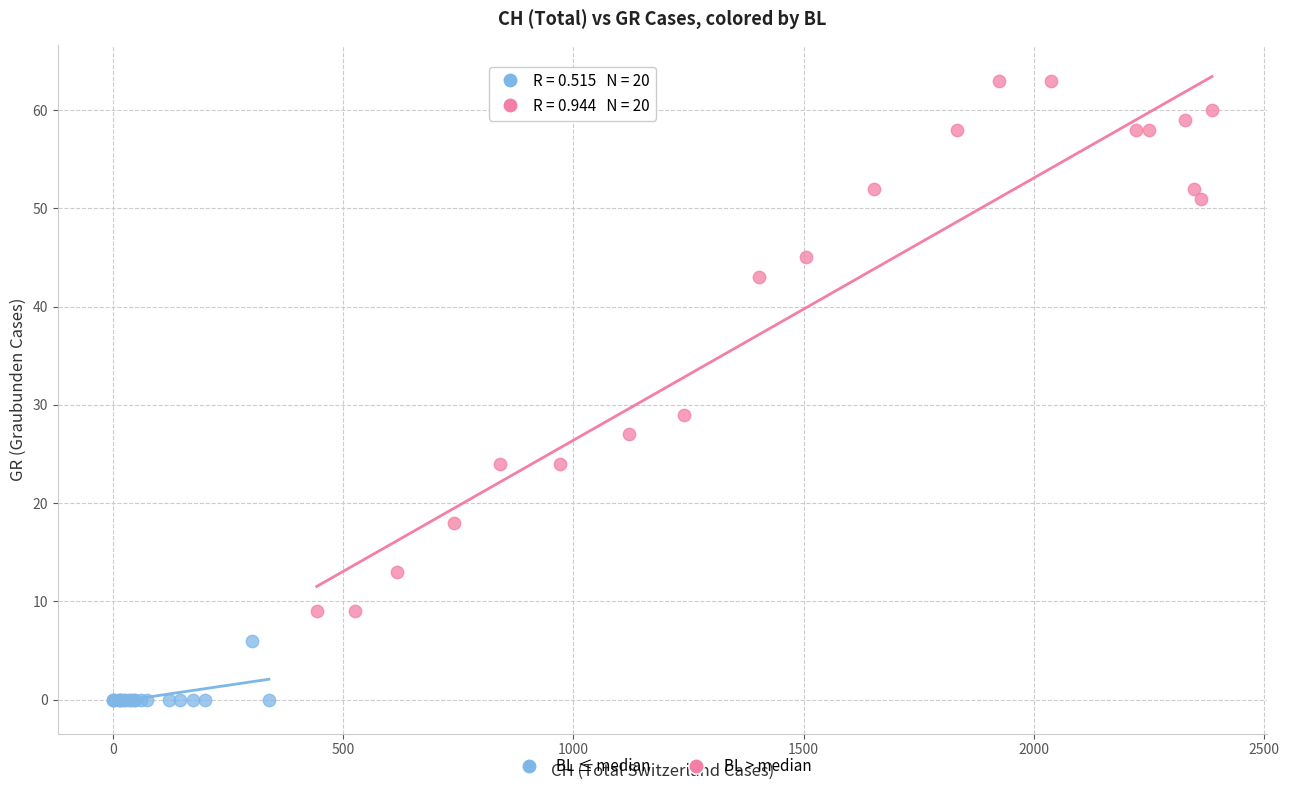

Which series reaches the minimum Y coordinate?

BL ≤ median